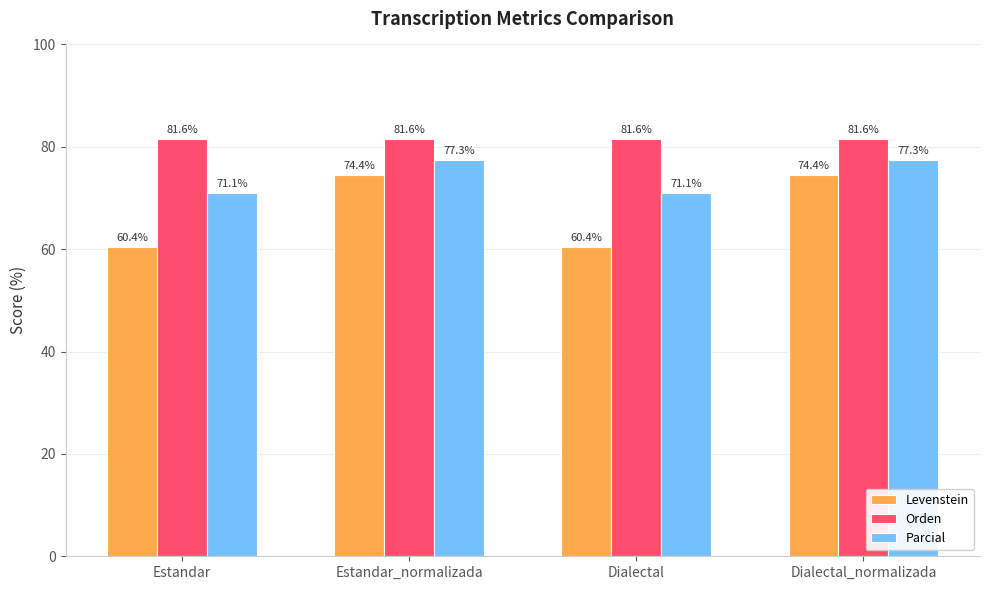

What is the minimum value for Levenstein?

60.4